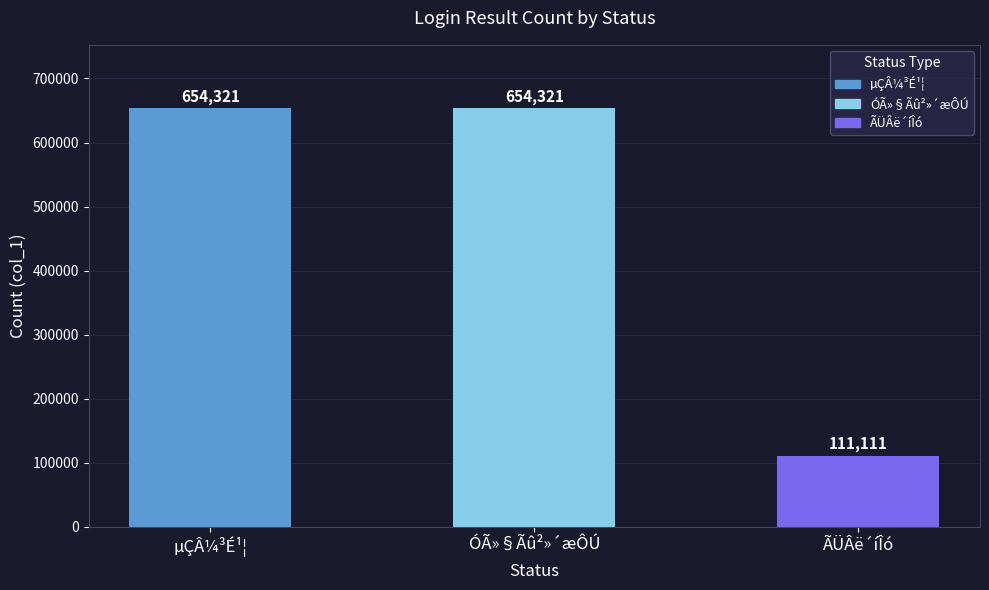

How many values are between 111111 and 654321?

3